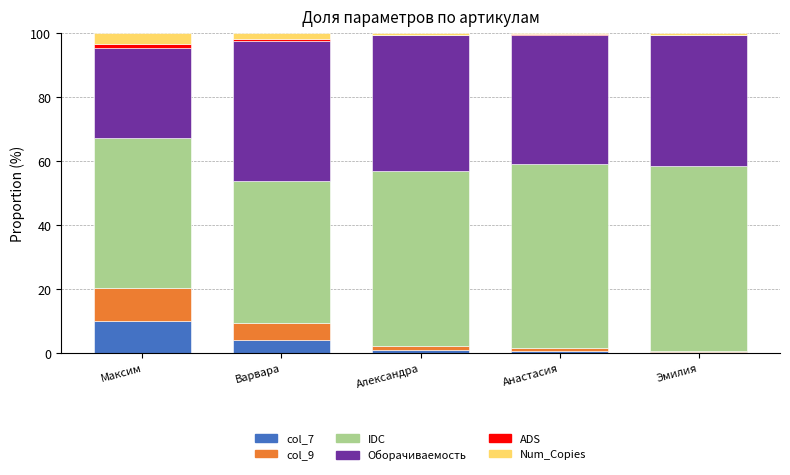

What is the highest value of the col_7 series?

10.3